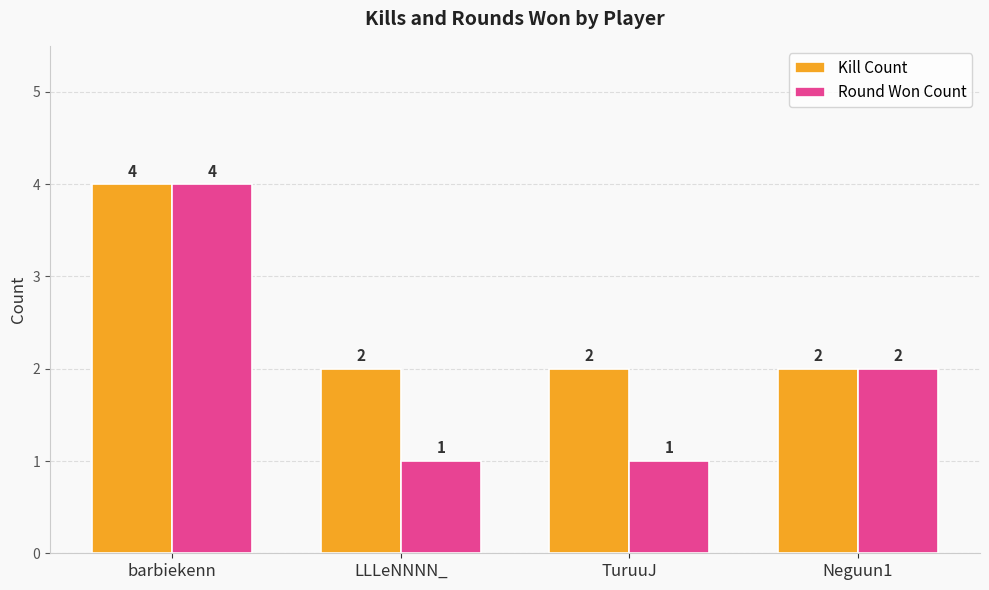

Reading left to right, transcribe all the data shown in this chart.

Kill Count: barbiekenn=4	LLLeNNNN_=2	TuruuJ=2	Neguun1=2
Round Won Count: barbiekenn=4	LLLeNNNN_=1	TuruuJ=1	Neguun1=2